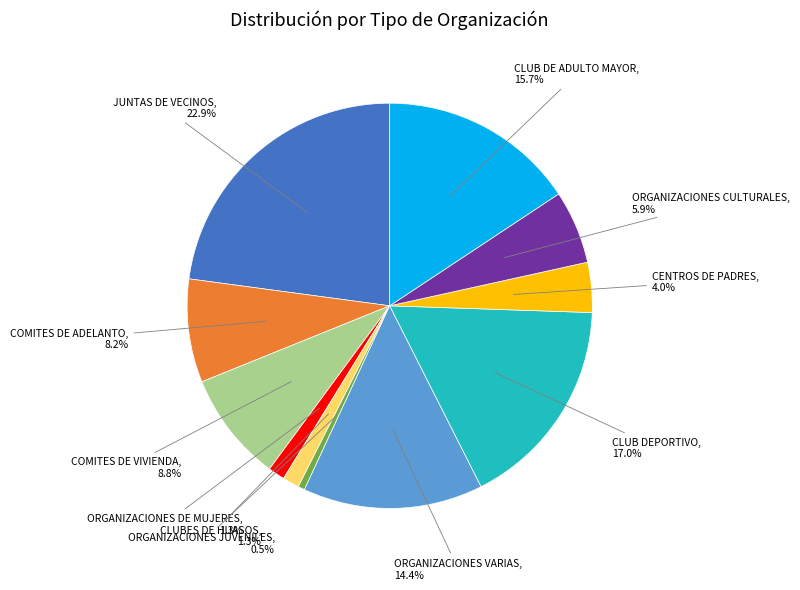

Does any single category account for the majority?

No